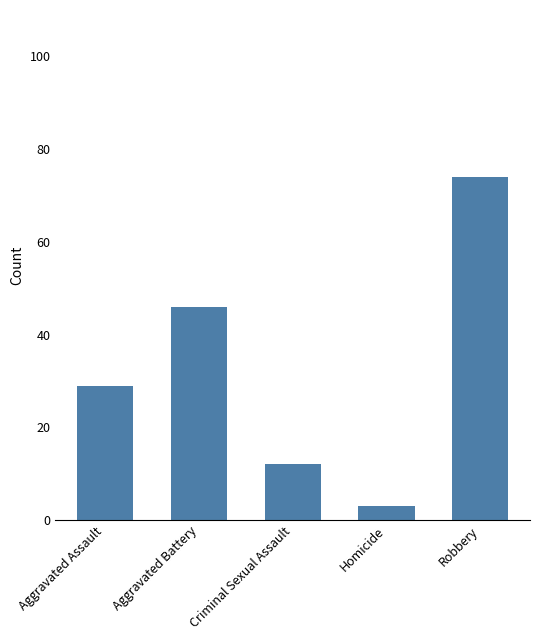

How many bars are there in total?

5